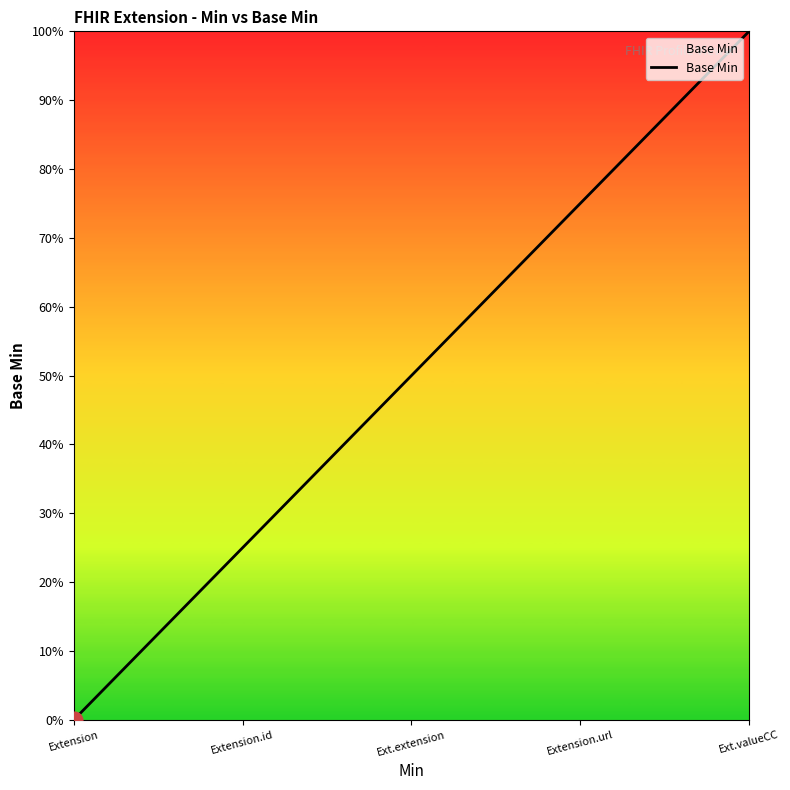

How many lines are shown in the chart?

1